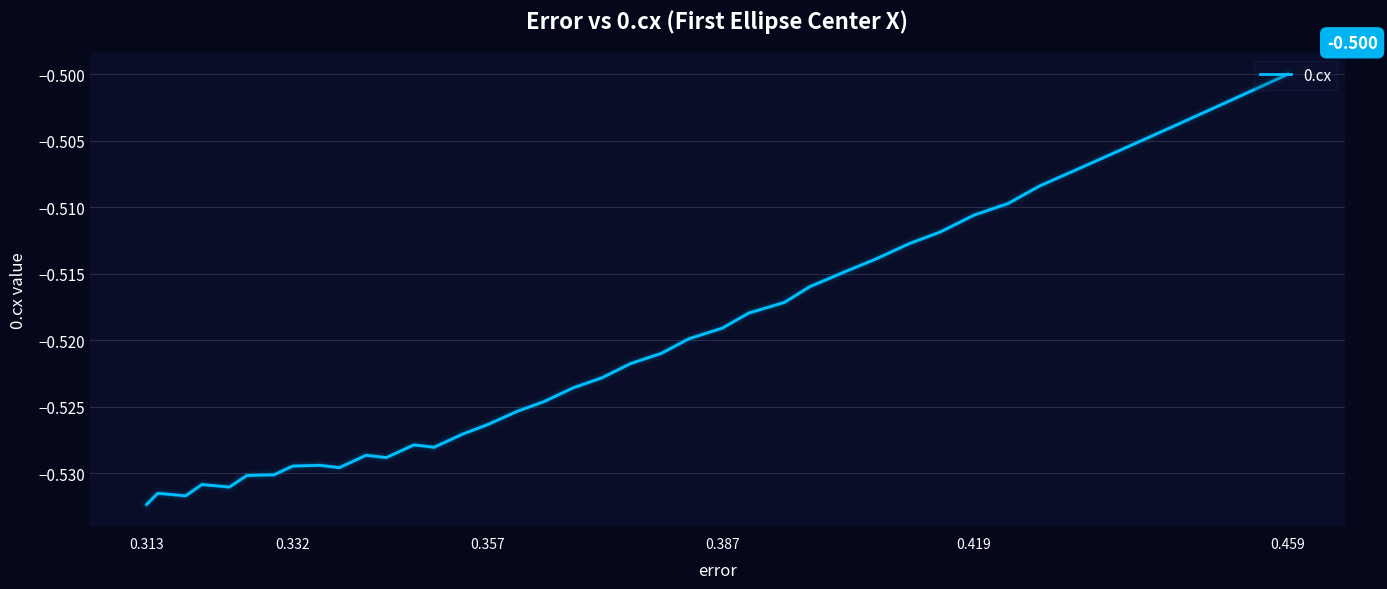

True or false: there are more than 2 points higher than both neighbors.

True